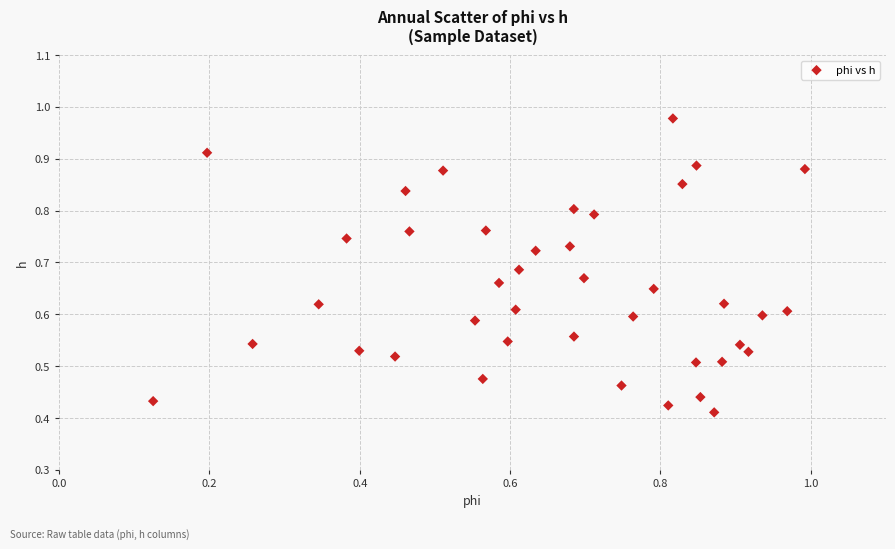

Count the number of points in this scatter plot.

40